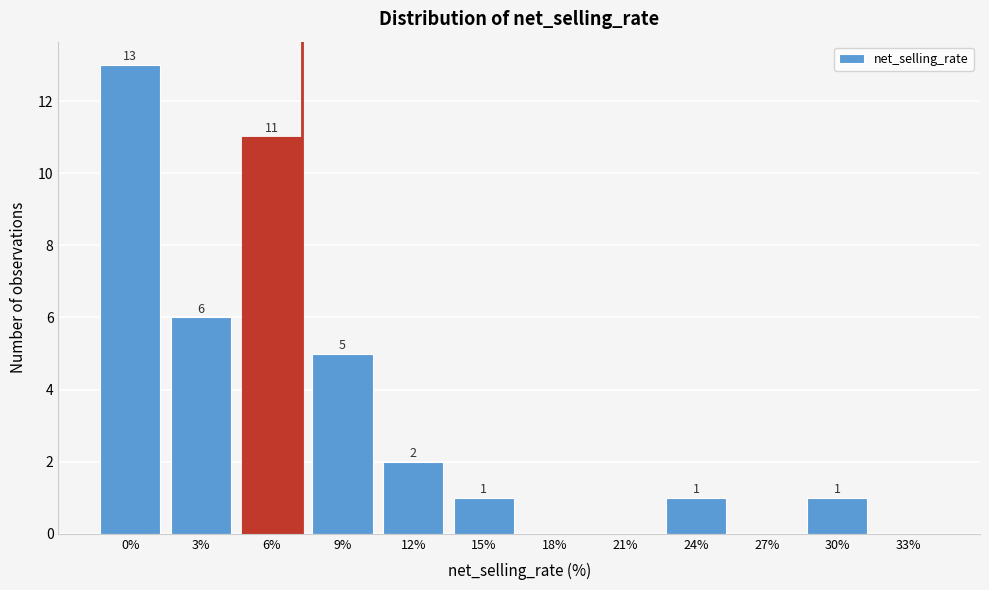

Reading right to left, list all the values displayed in this chart.

33%=0	30%=1	27%=0	24%=1	21%=0	18%=0	15%=1	12%=2	9%=5	6%=11	3%=6	0%=13